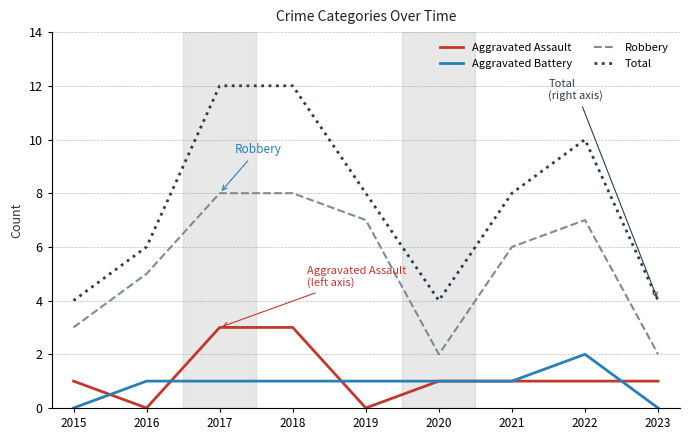

Is it true that Aggravated Assault equals 1 at 2021?

True